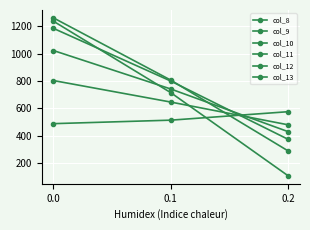

How many lines are shown in the chart?

6